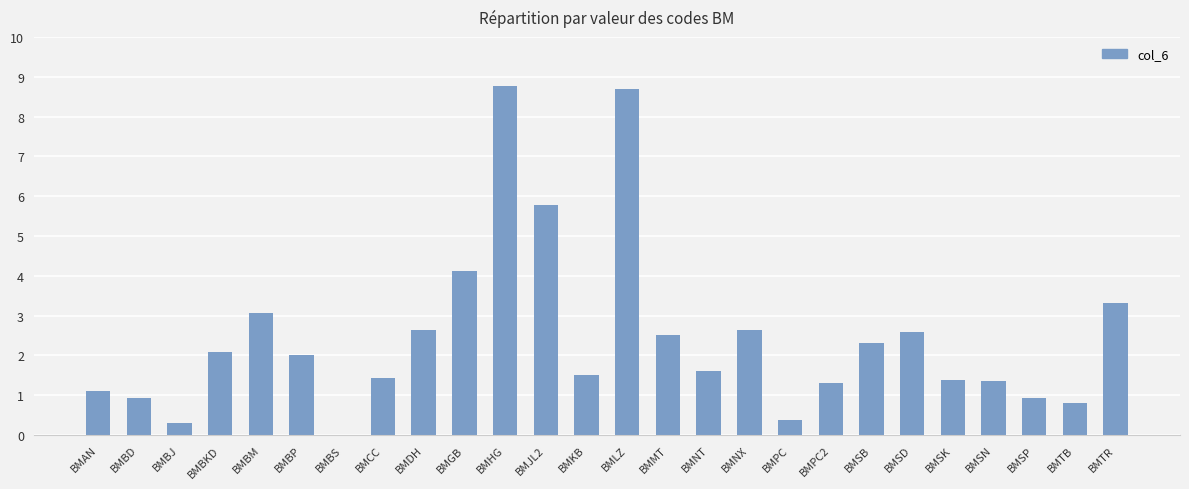

What value does the data have at BMDH?

2.6